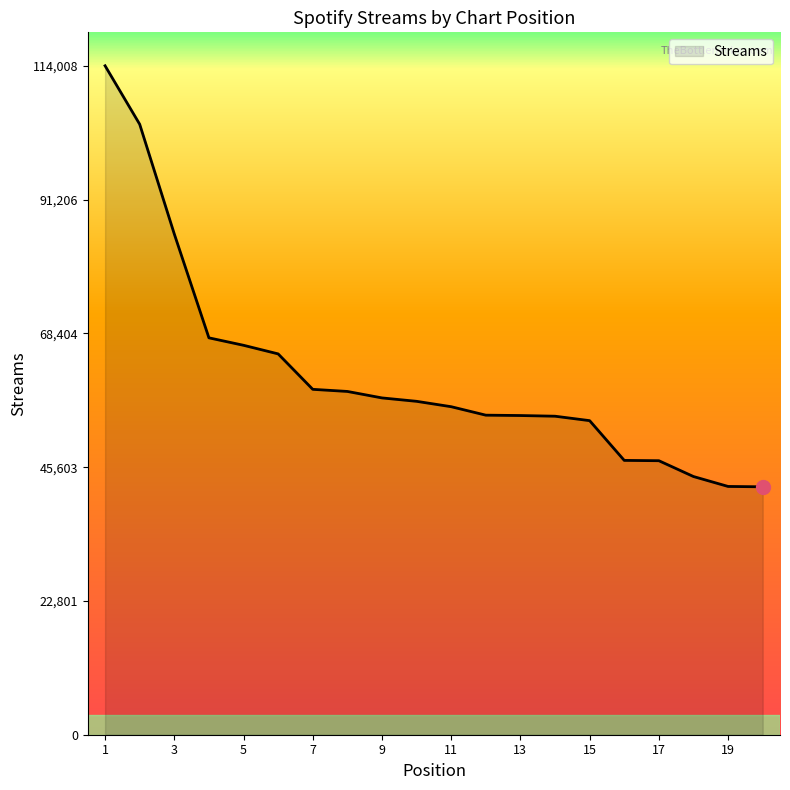

What is the maximum value shown in the chart?

114008